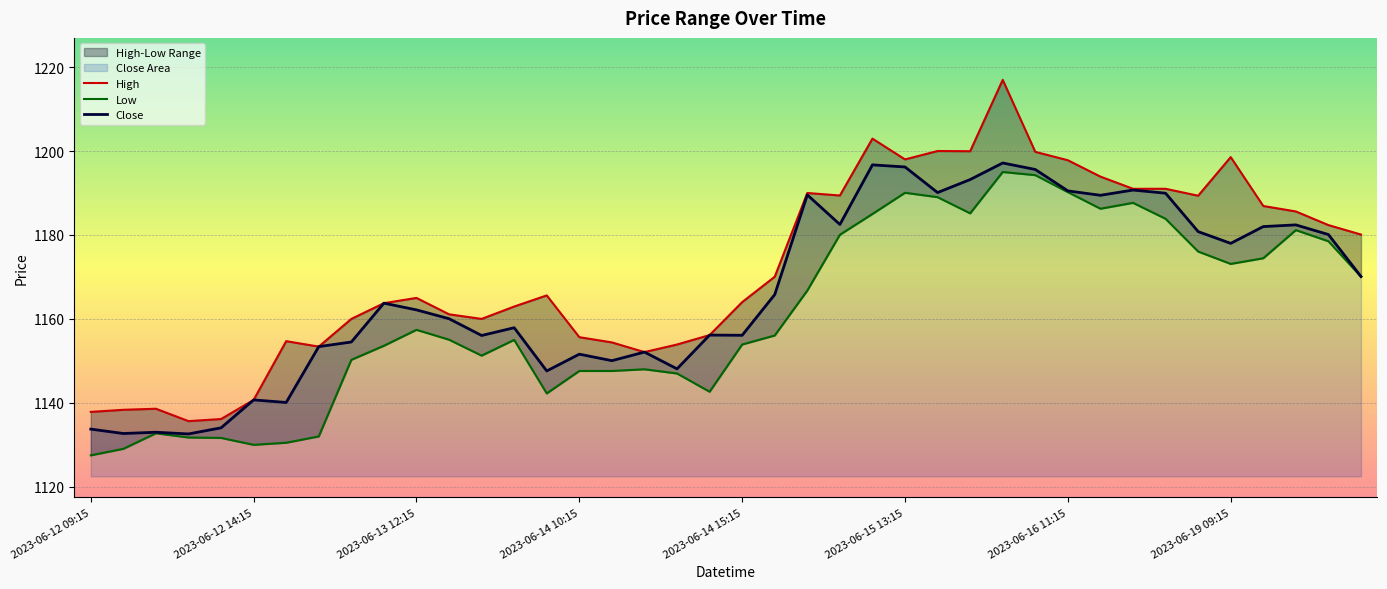

What is the sum of all Low values?

46439.3